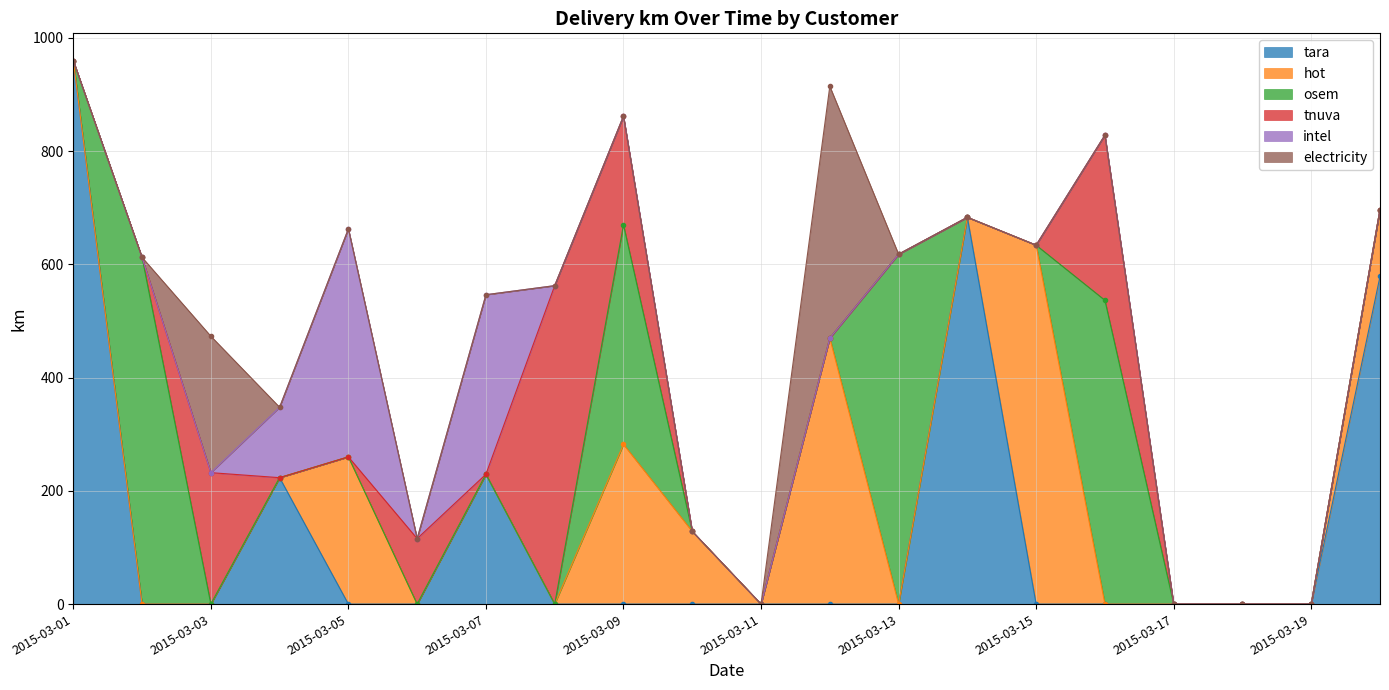

True or false: intel and osem cross at least once.

False